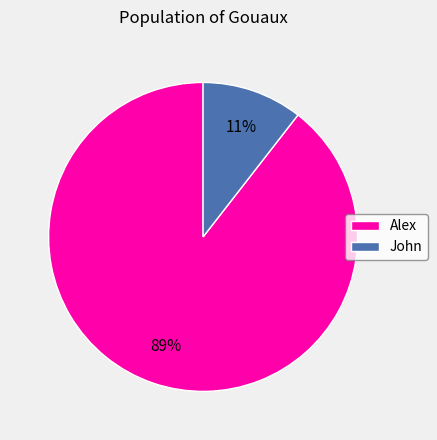

Rank the categories by value from highest to lowest.

Alex, John